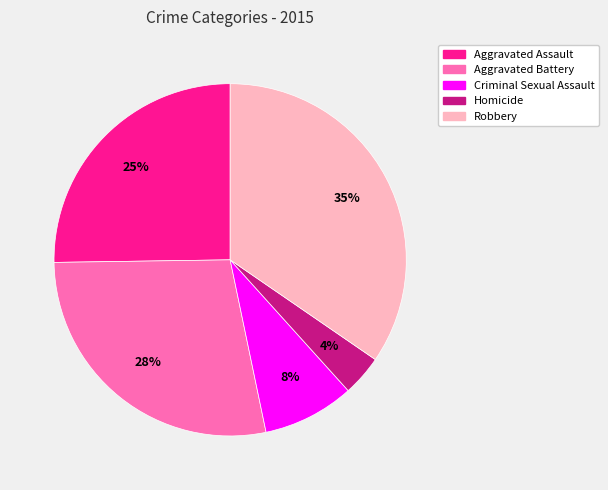

Which slice is the smallest?

Homicide